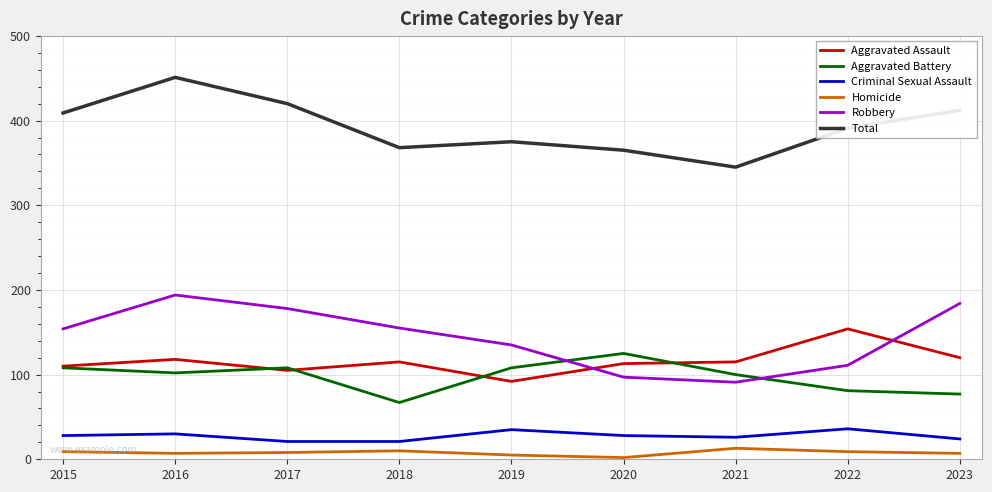

What are all the series names shown in the legend?

Aggravated Assault, Aggravated Battery, Criminal Sexual Assault, Homicide, Robbery, Total